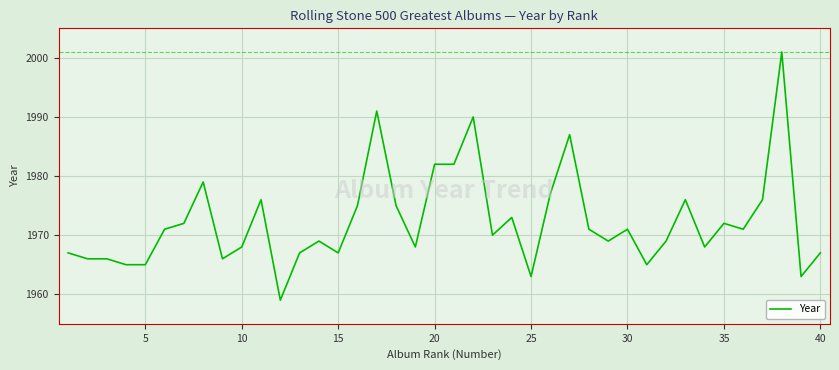

Reading right to left, extract all data points from this chart.

1967	1963	2001	1976	1971	1972	1968	1976	1969	1965	1971	1969	1971	1987	1977	1963	1973	1970	1990	1982	1982	1968	1975	1991	1975	1967	1969	1967	1959	1976	1968	1966	1979	1972	1971	1965	1965	1966	1966	1967